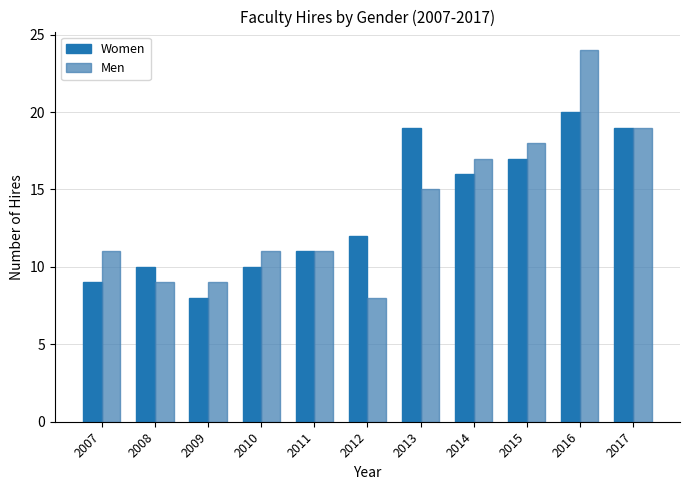

Does the chart contain any negative values?

No